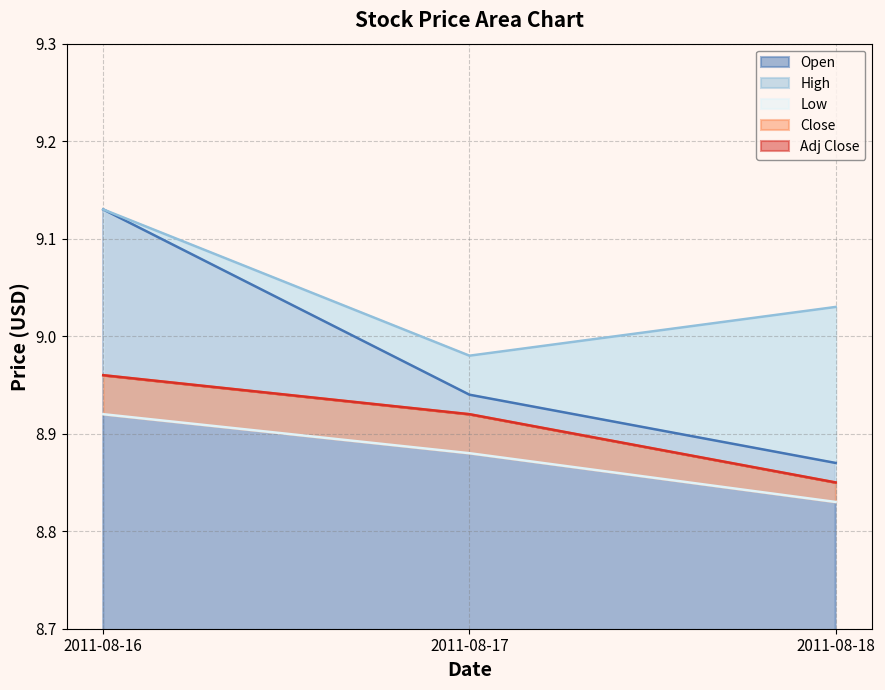

Reading left to right, list all the values displayed in this chart.

Open: 2011-08-16=9.1	2011-08-17=8.9	2011-08-18=8.9
High: 2011-08-16=9.1	2011-08-17=9.0	2011-08-18=9.0
Low: 2011-08-16=8.9	2011-08-17=8.9	2011-08-18=8.8
Close: 2011-08-16=9.0	2011-08-17=8.9	2011-08-18=8.8
Adj Close: 2011-08-16=9.0	2011-08-17=8.9	2011-08-18=8.8